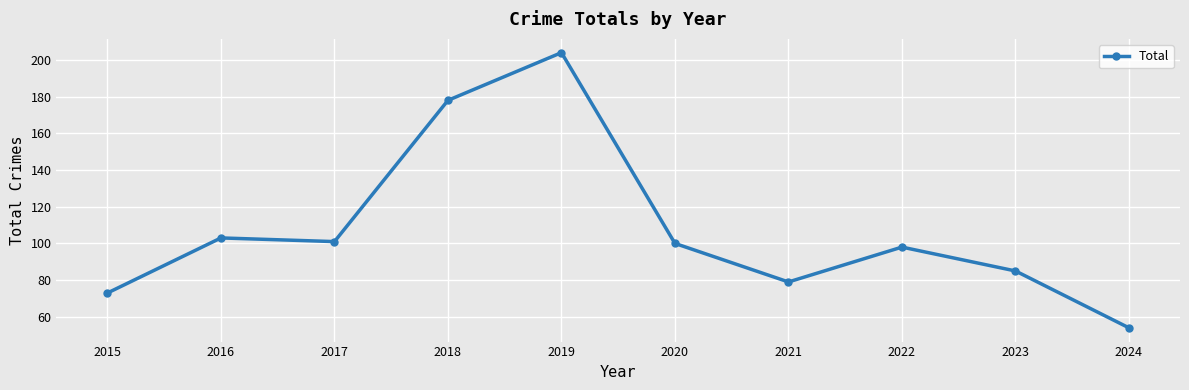

Which label corresponds to the smallest value in the chart?

2024